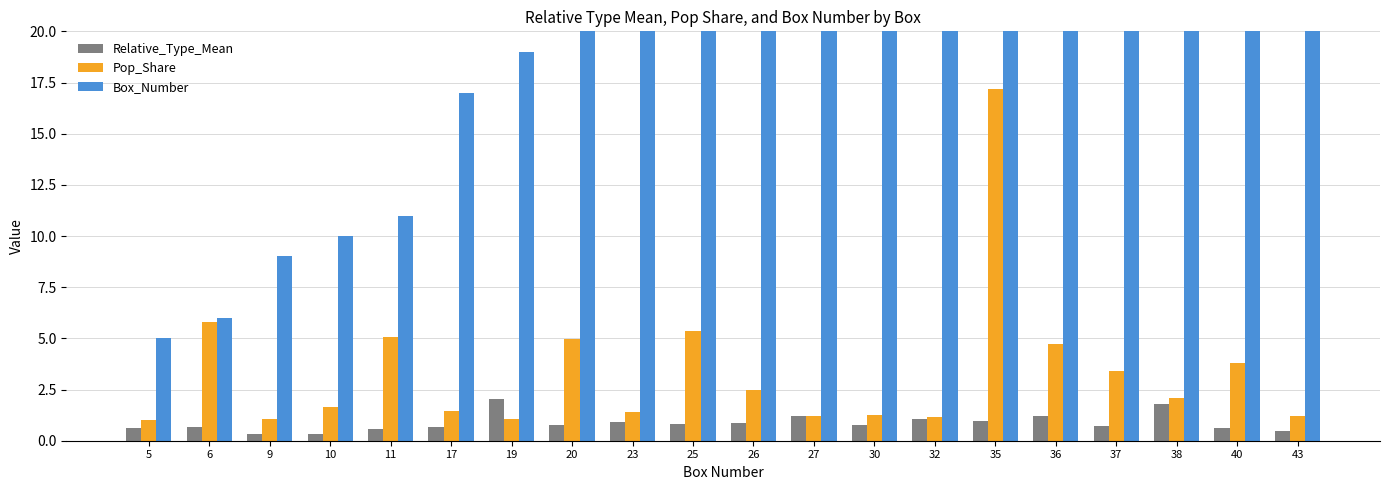

Between 5 and 20, which series saw the biggest shift?

Box_Number